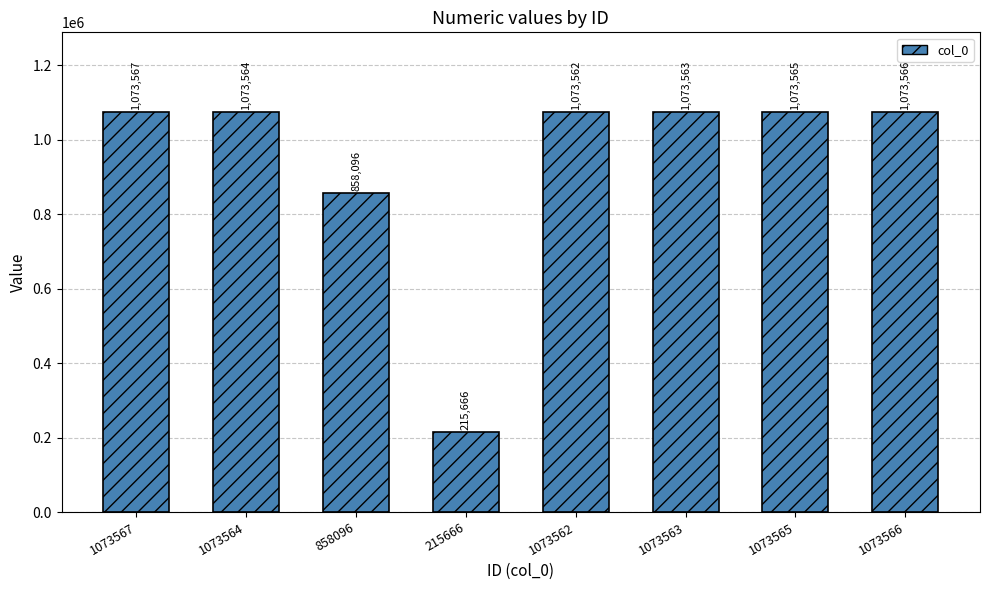

Are the bars grouped side by side (vs. stacked)?

No